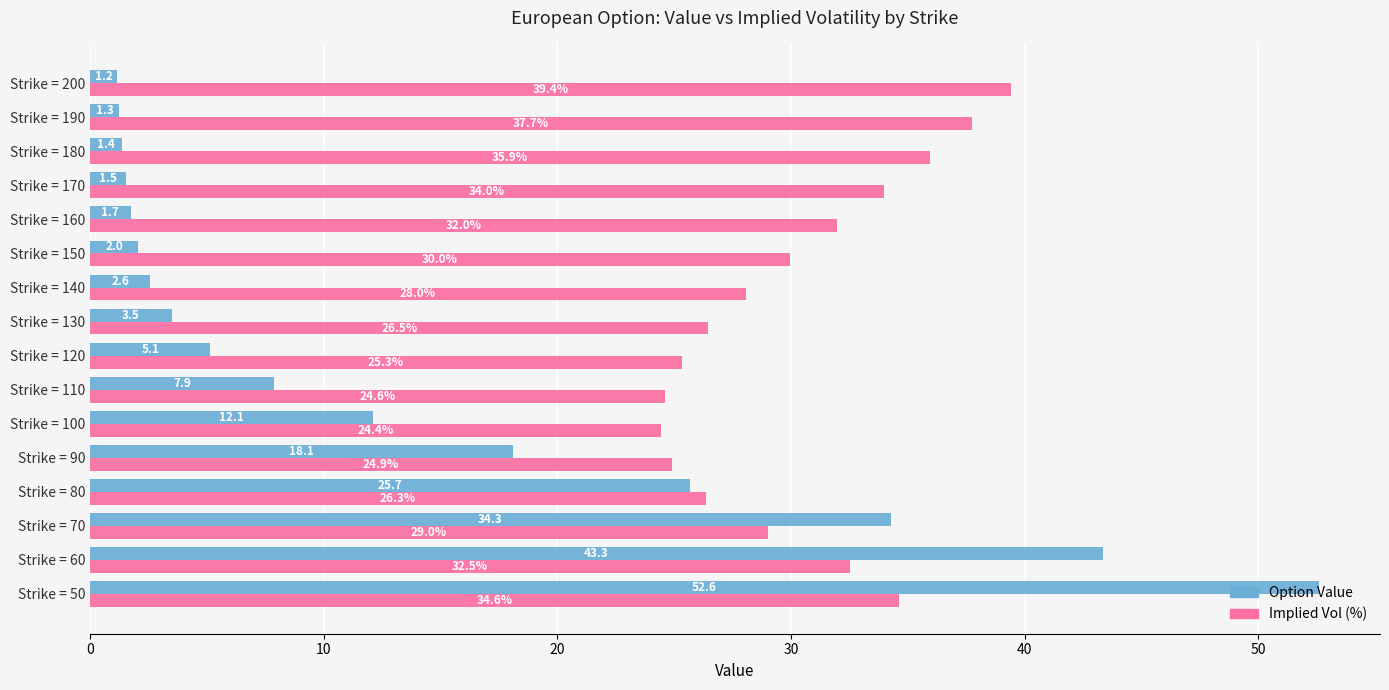

What is the average value of the Implied Vol (%) series?

30.3